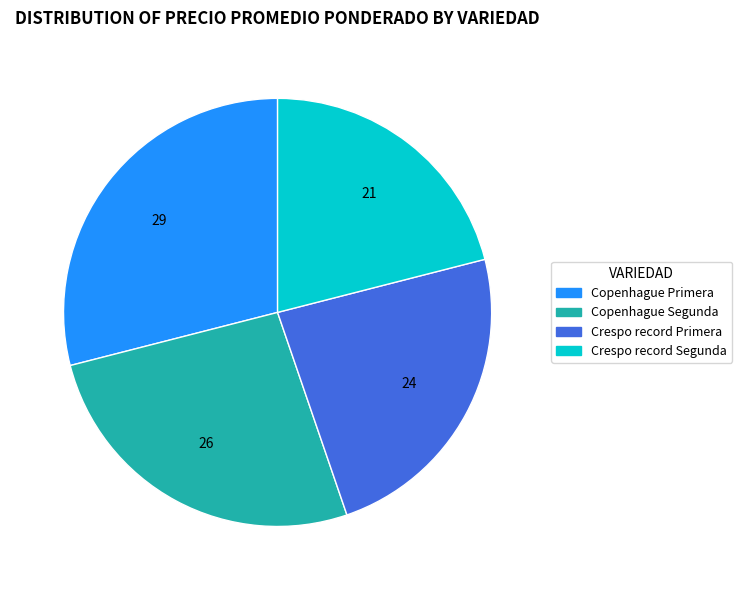

What is the largest slice in the pie chart?

Copenhague Primera